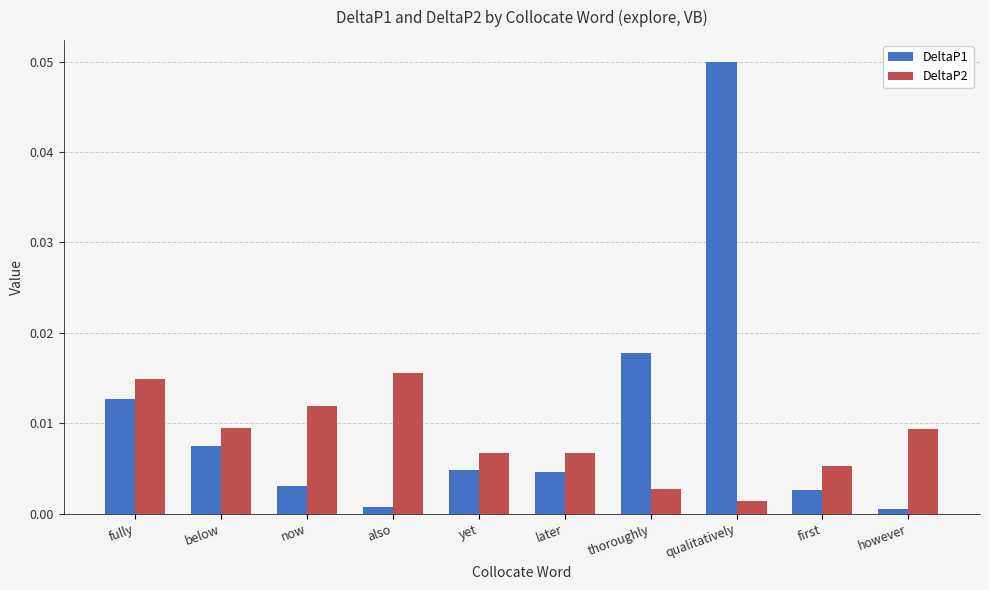

Rank the series by their maximum value, from highest to lowest.

DeltaP1, DeltaP2